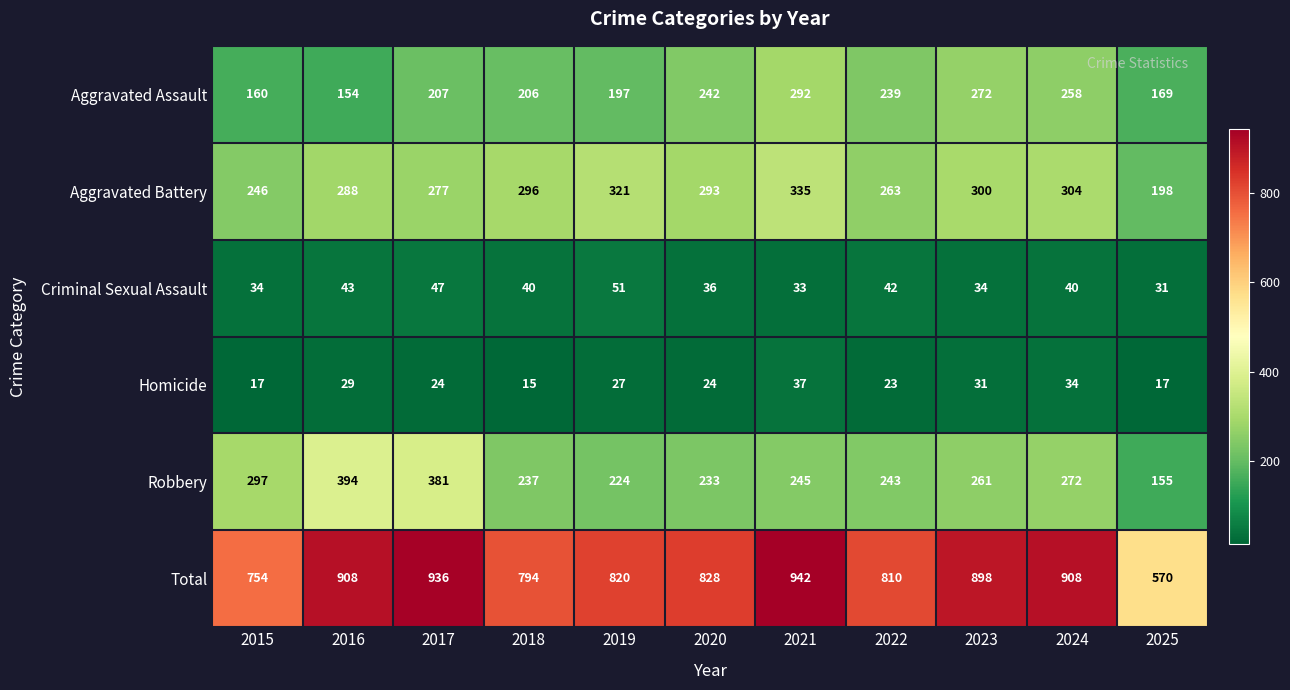

Between 2015 and 2021, which series saw the biggest shift?

Total